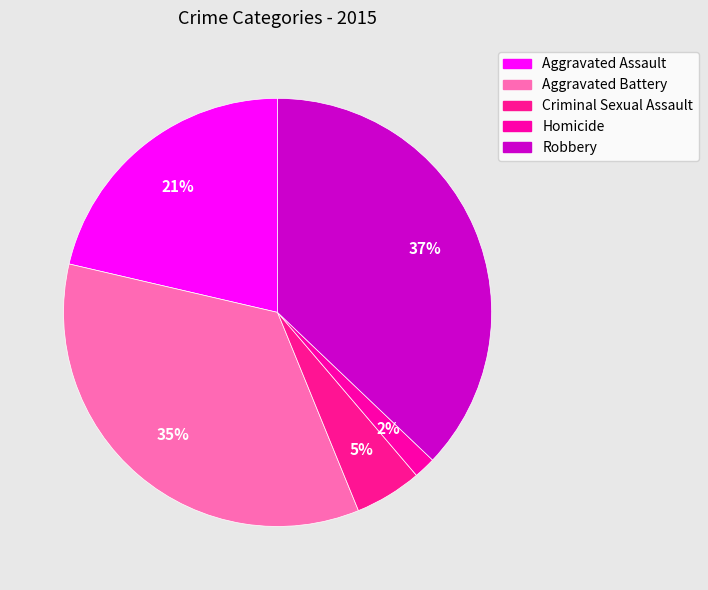

To the nearest percent, what is the difference between the Robbery and Aggravated Assault slice percentages?

16%